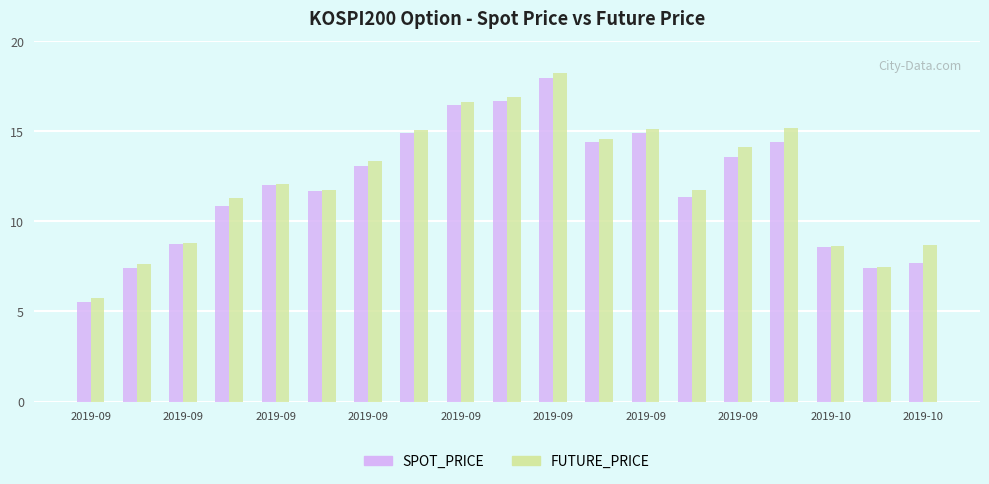

What is the average value of the SPOT_PRICE series?

12.0